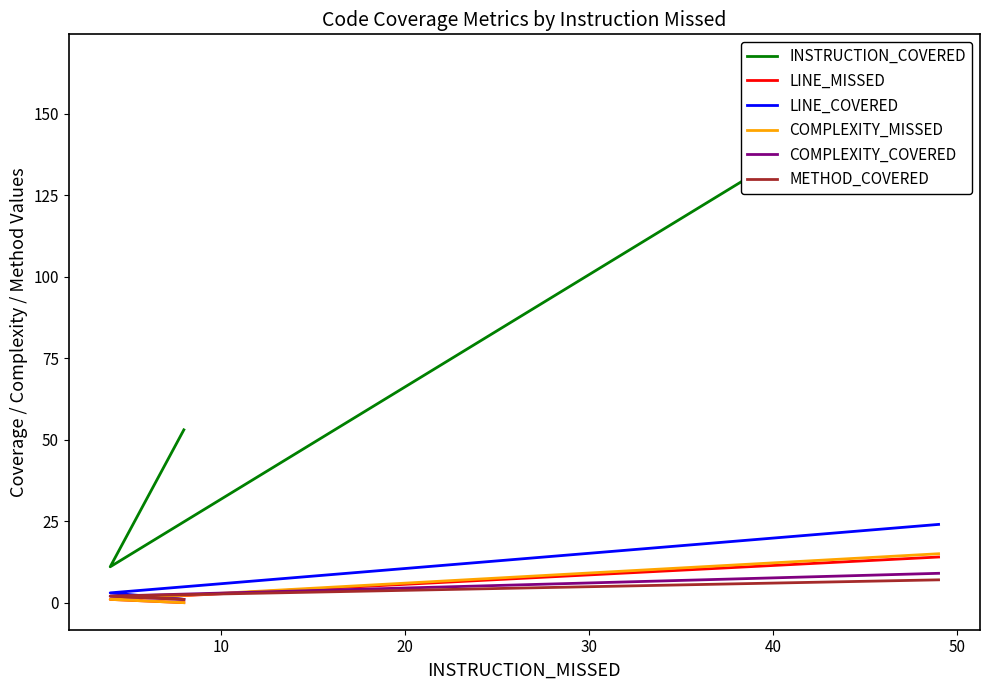

What is the difference between the maximum and minimum values in the METHOD_COVERED series?

6